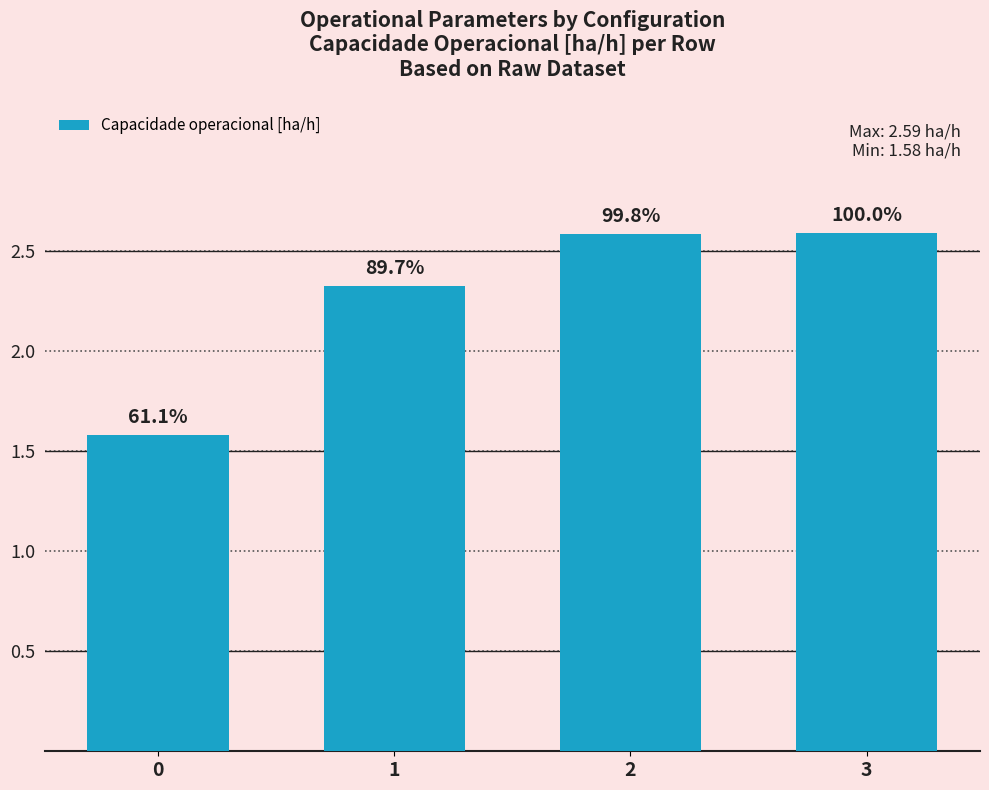

Does the chart contain any negative values?

No